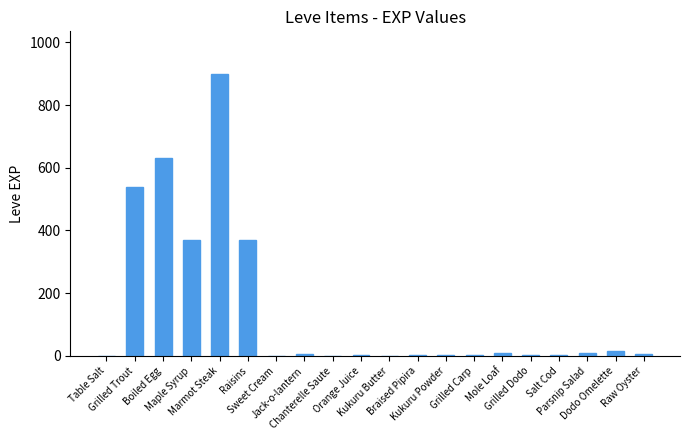

What is the greatest value displayed?

900